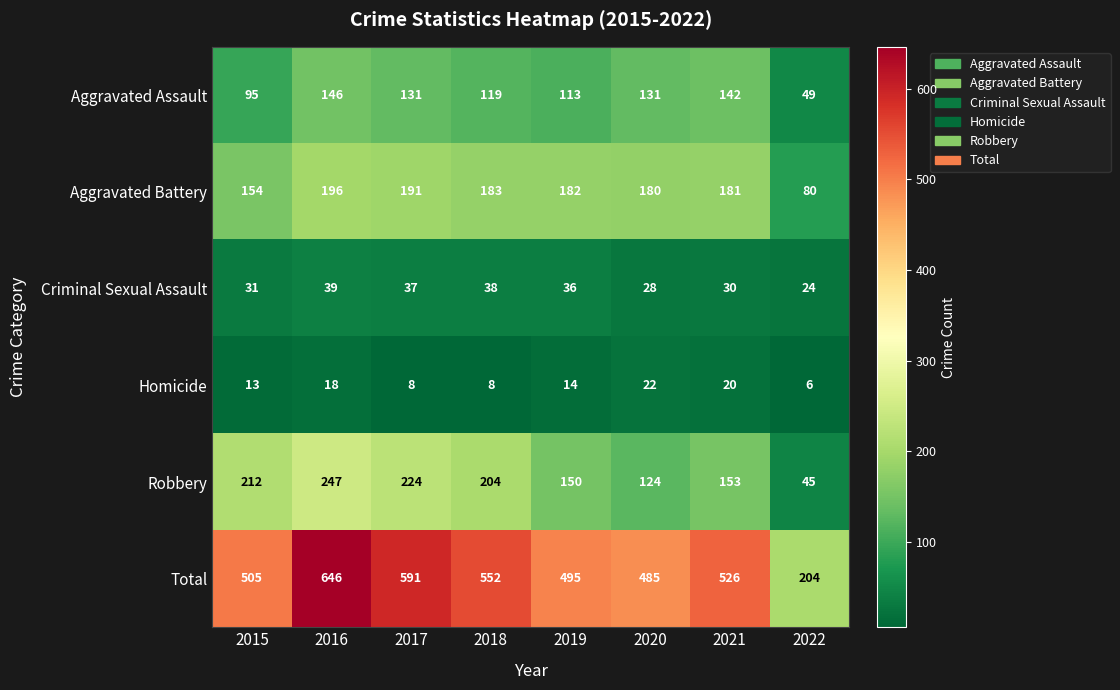

What is the total value across all series at 2019?

990